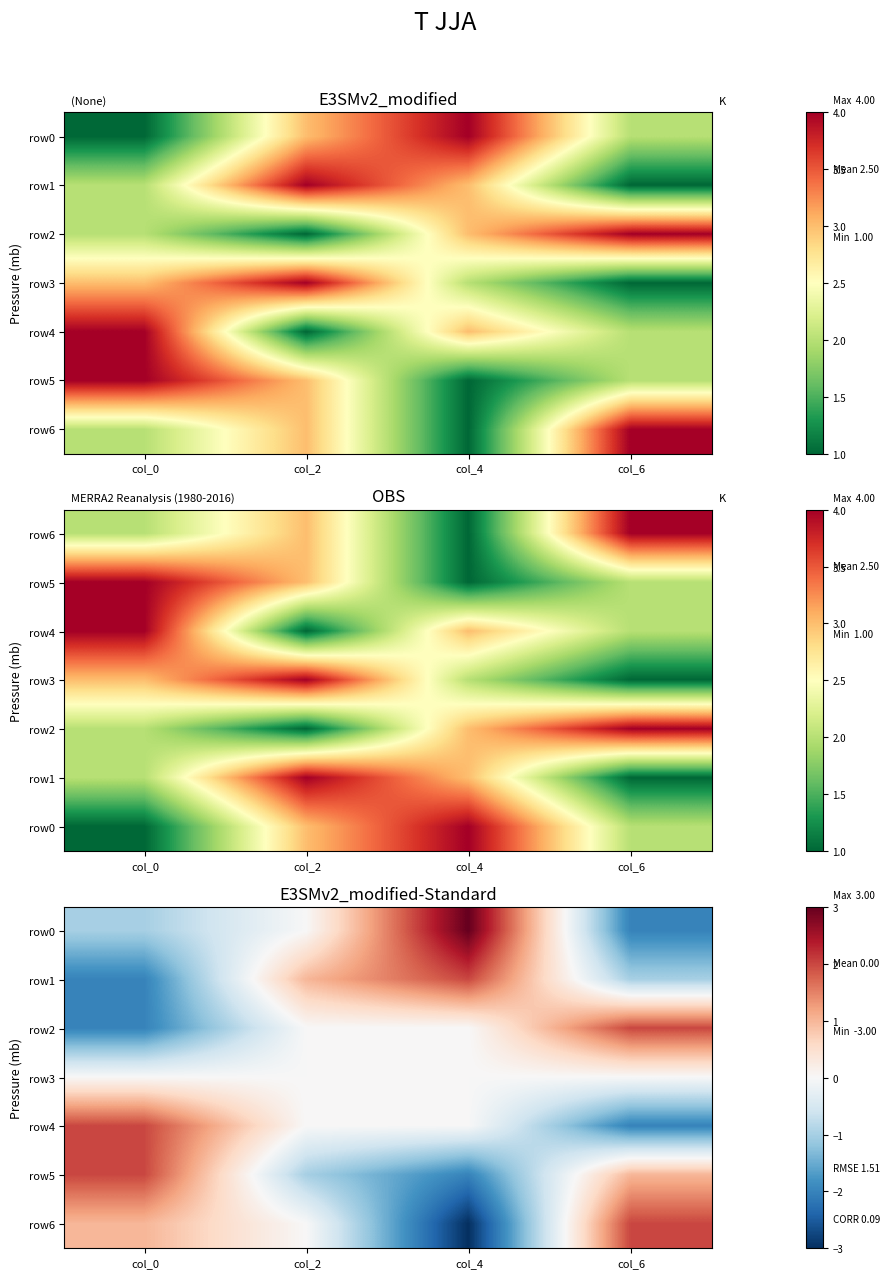

Is the value of row1 at col_2 greater than the value of row2 at col_2?

Yes